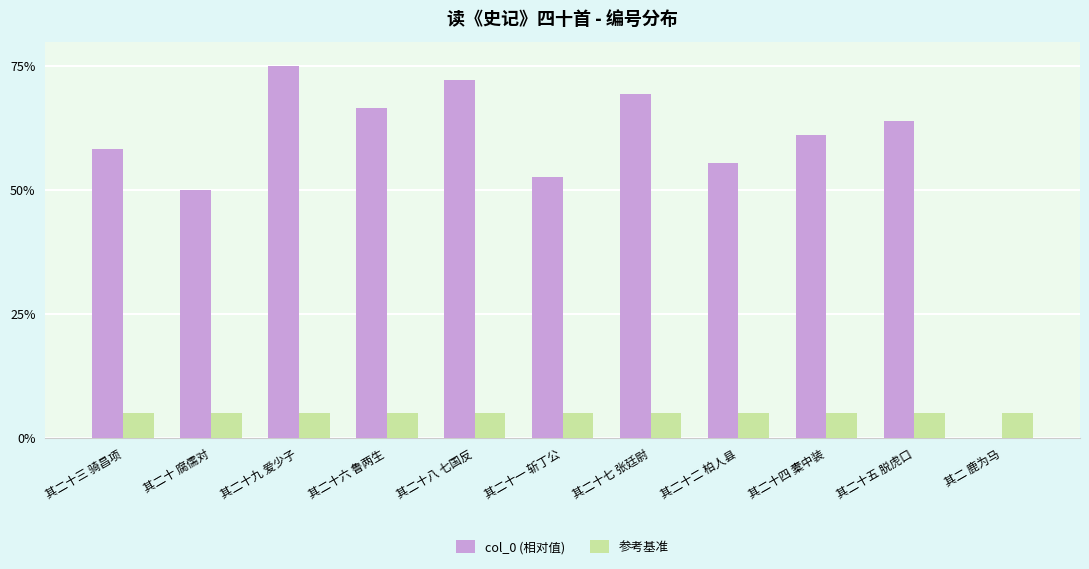

The value of 参考基准 at 其二十七 张廷尉 is 1.9. True or false?

False